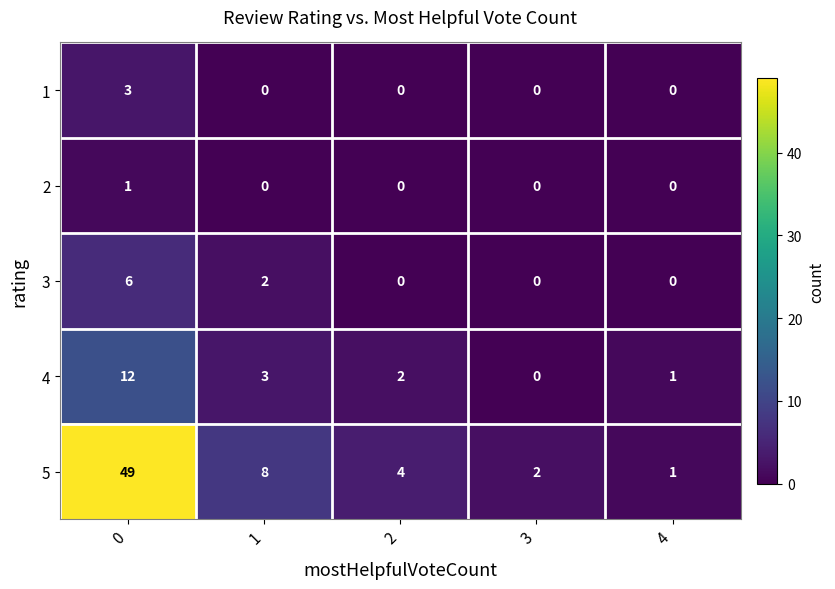

Reading left to right, extract all data points from this chart.

1: 3	0	0	0	0
2: 1	0	0	0	0
3: 6	2	0	0	0
4: 12	3	2	0	1
5: 49	8	4	2	1